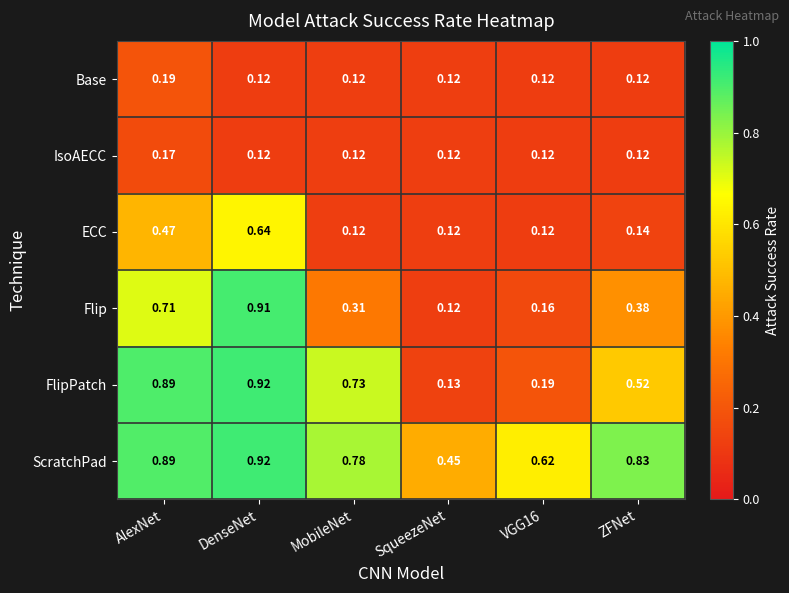

At which label is FlipPatch closest to 0?

SqueezeNet